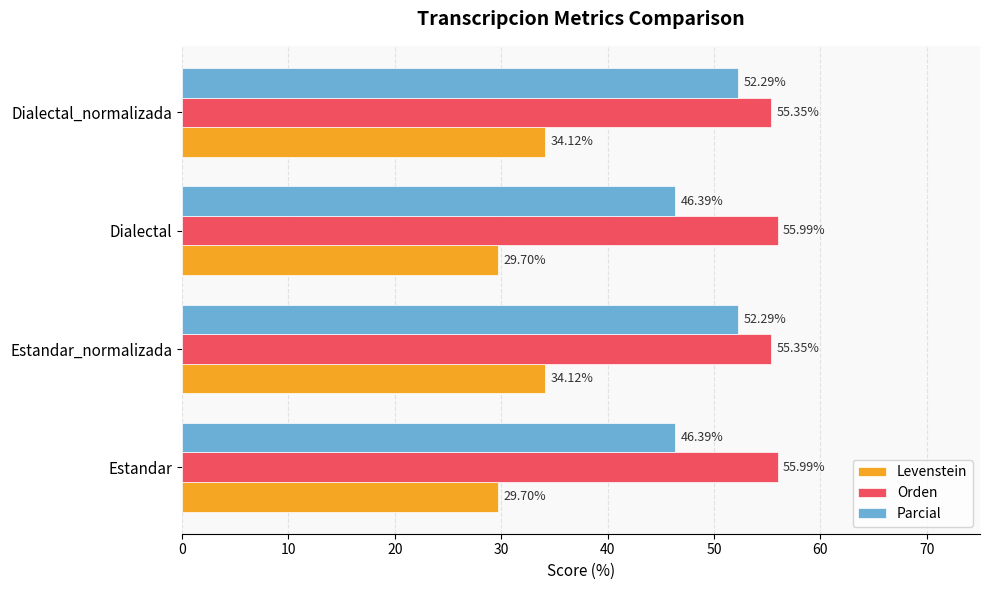

What is the difference between the highest and lowest values at Estandar_normalizada?

21.2